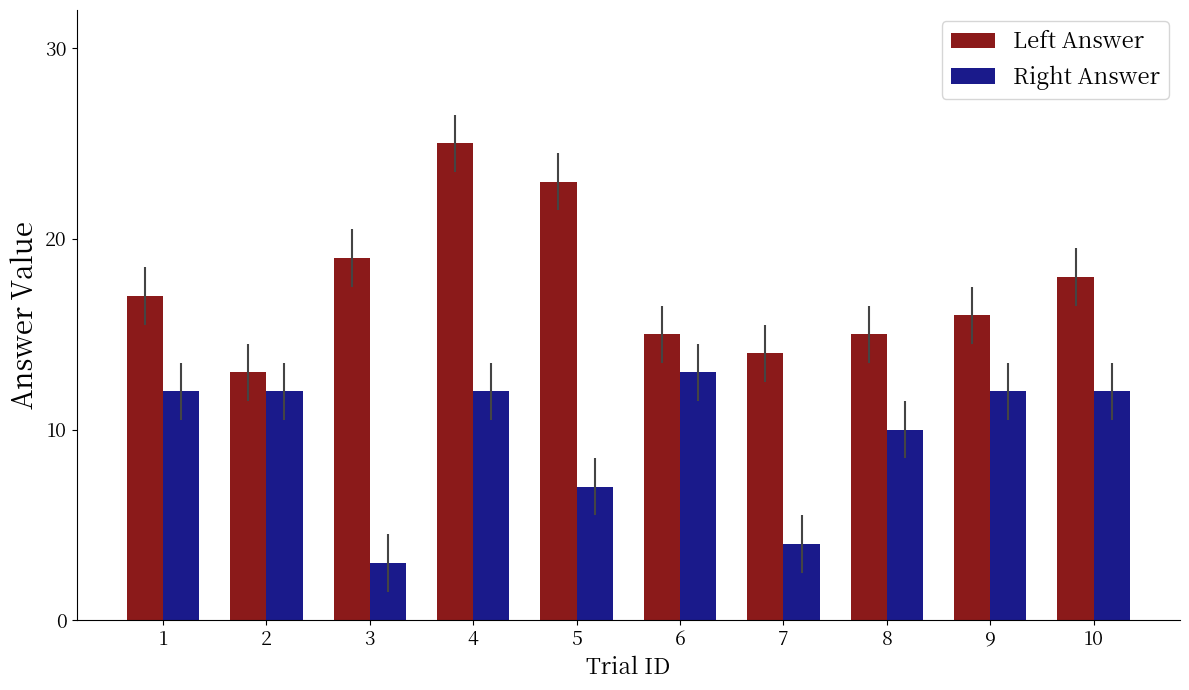

What is the average value of the Right Answer series?

10